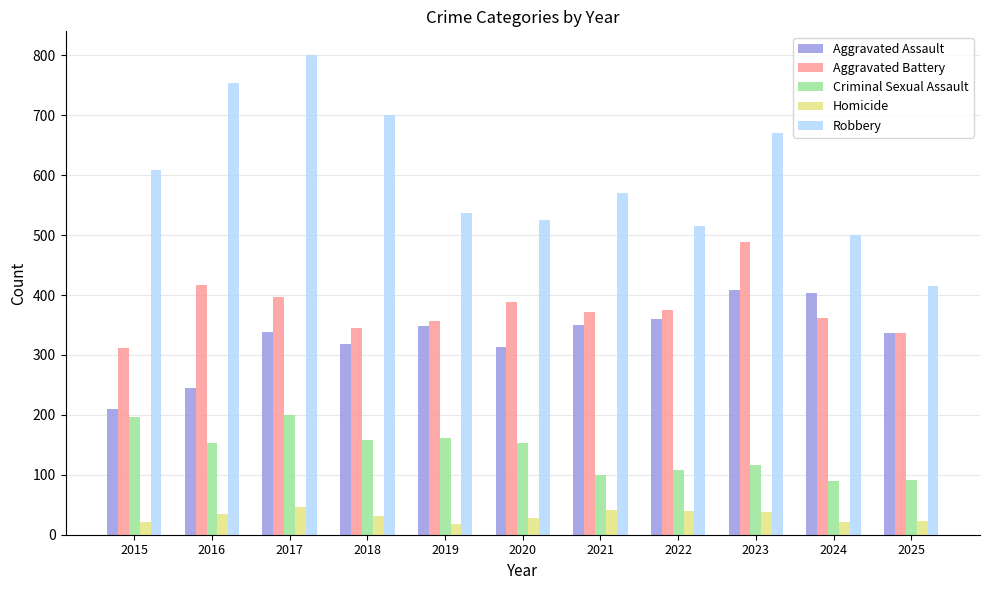

Which category has the lowest value in the Aggravated Battery series?

2015